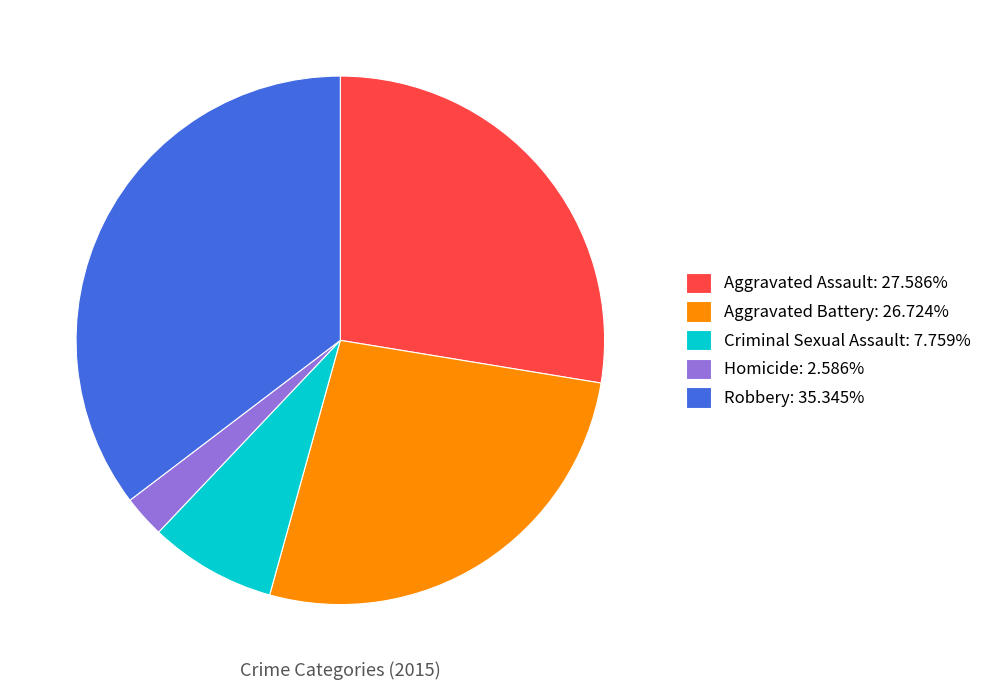

Which slice is the largest?

Robbery